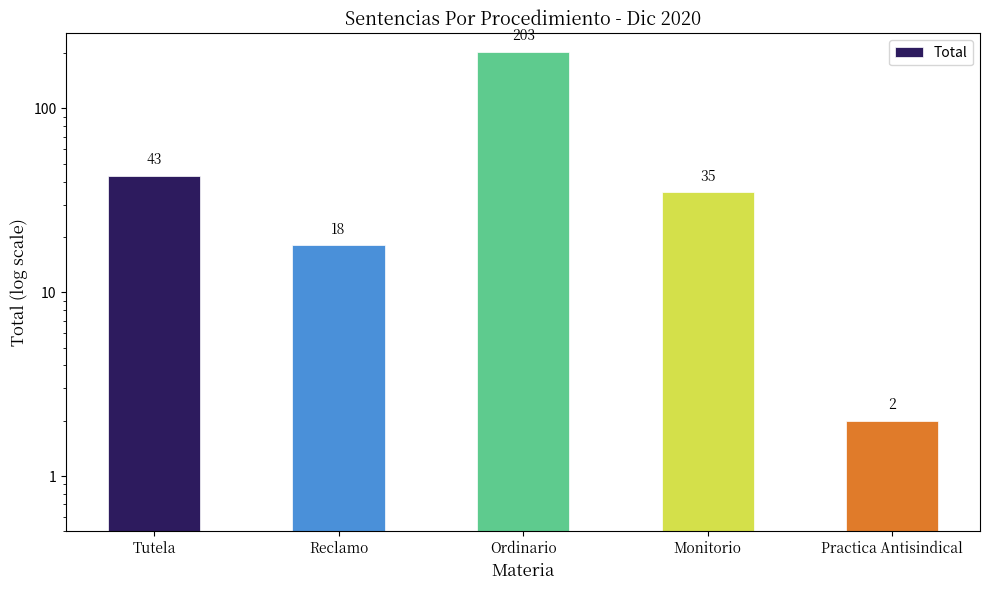

What is the change in value from Reclamo to Practica Antisindical?

-16